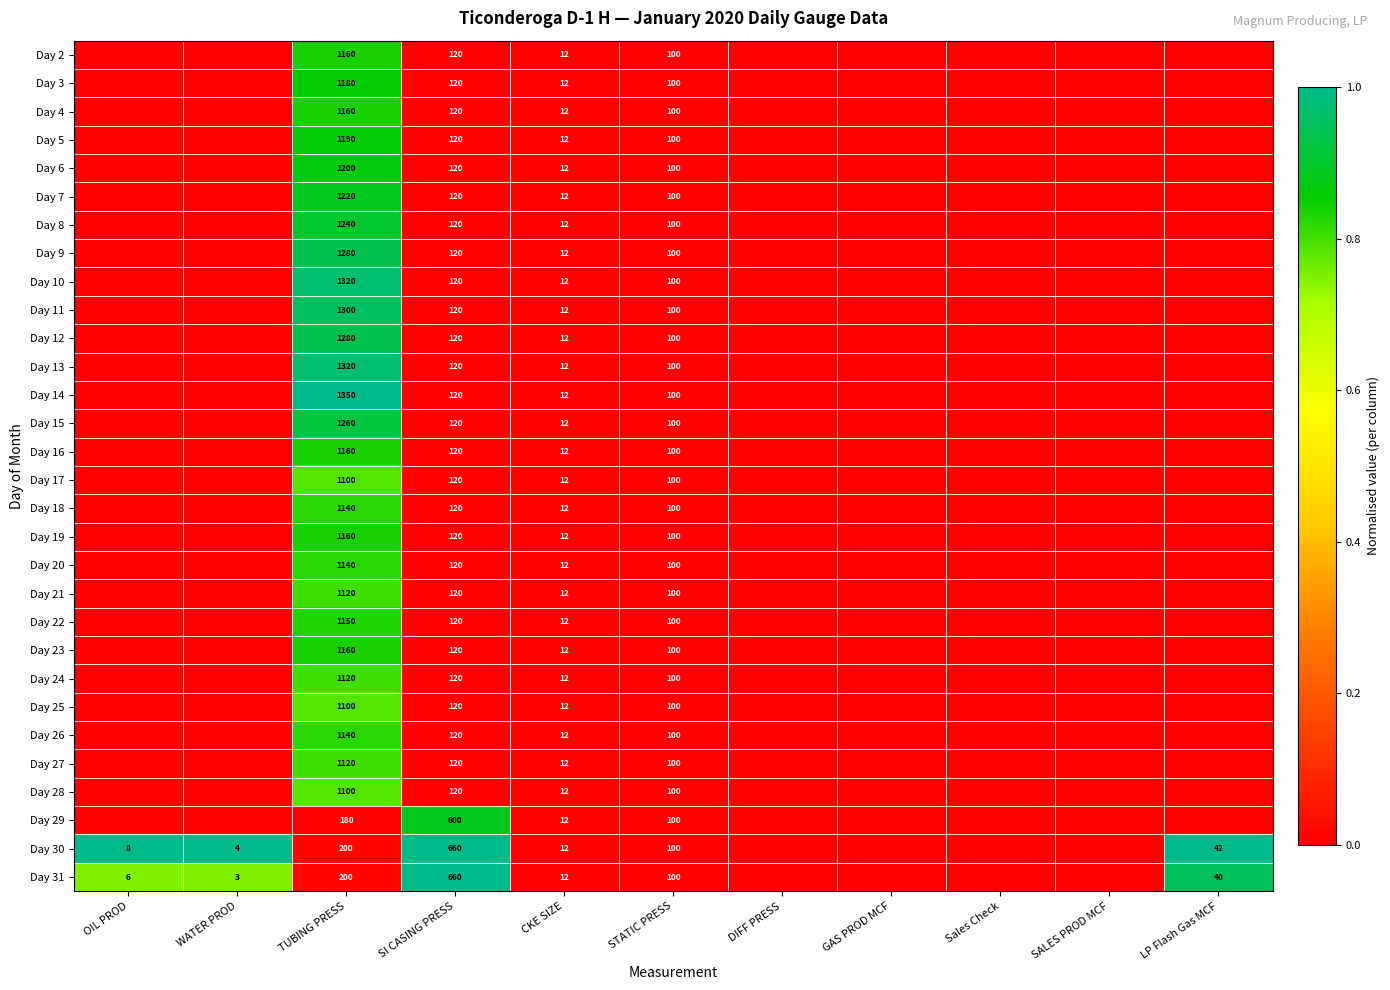

What is the sum of the Day 15 values at CKE SIZE and TUBING PRESS?

1272